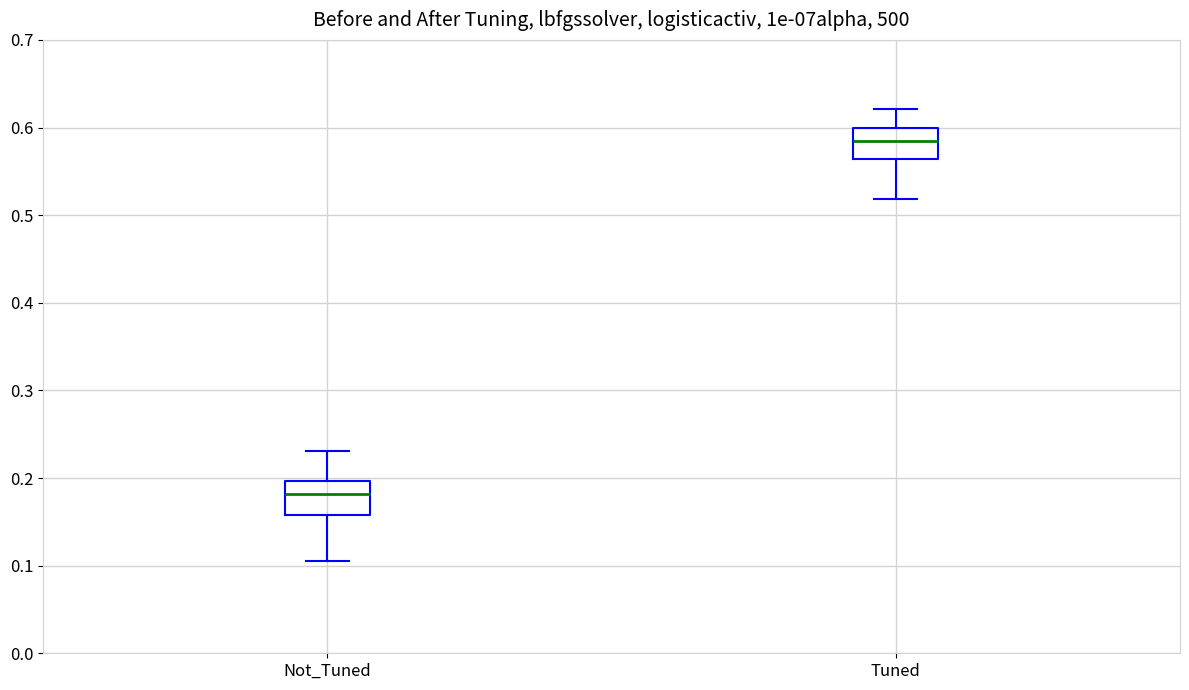

Where is the upper edge of the box for Tuned on the y-axis? The values are not printed on the chart, so give them approximately, as read against the axis.

0.60